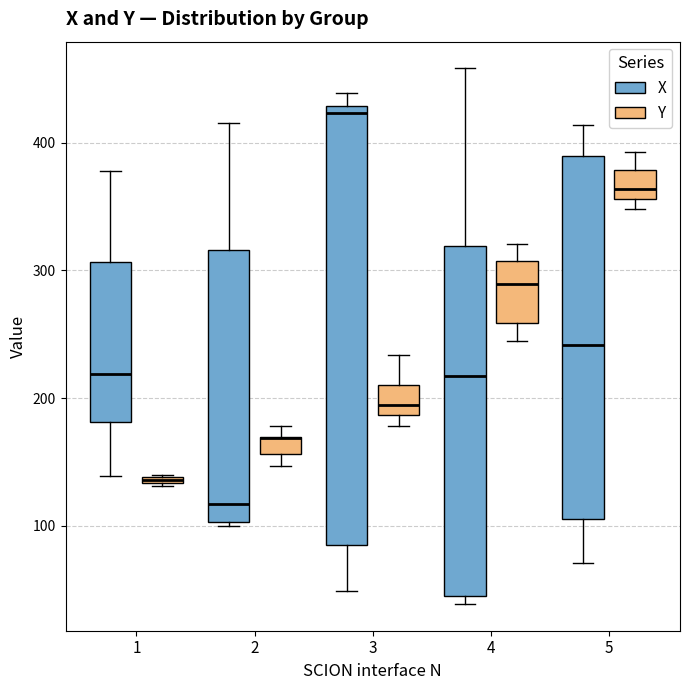

Which box is the tallest, from its lower edge to its upper edge?

3 (X)